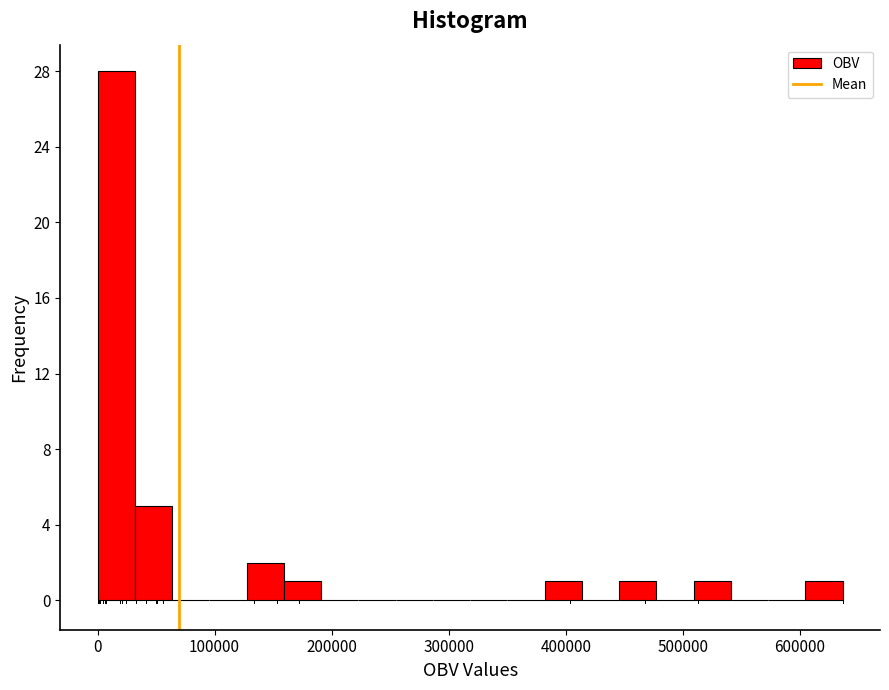

Read against the x-axis, roughly where is the centre of the tallest bar?

20000